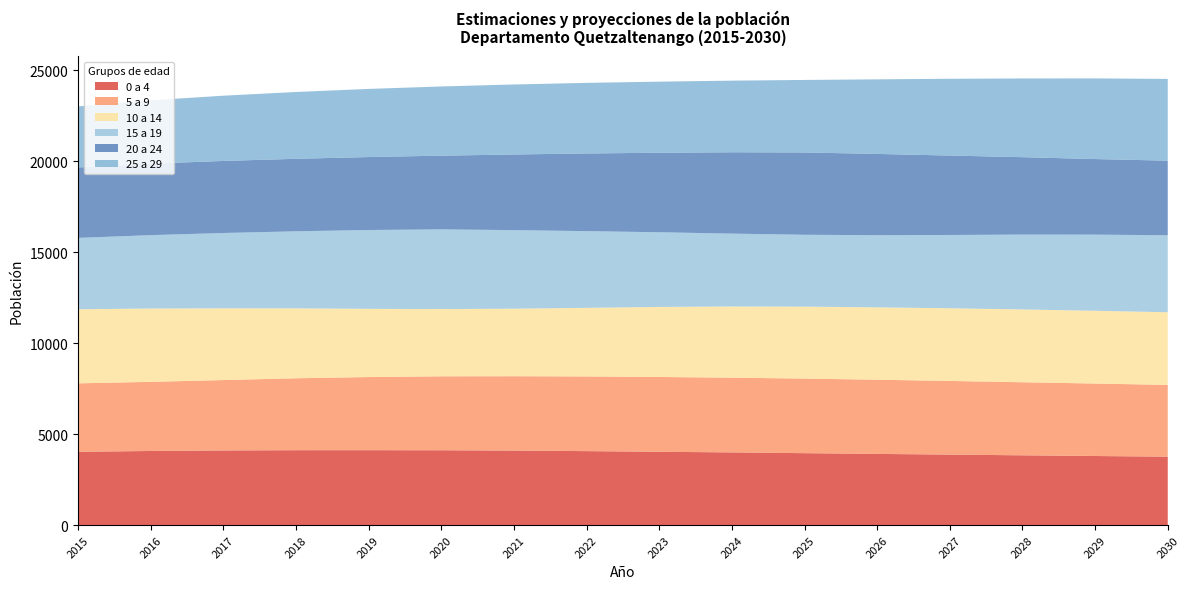

Reading left to right, extract all data points from this chart.

0 a 4: 2015=4026	2016=4070	2017=4099	2018=4113	2019=4114	2020=4110	2021=4092	2022=4062	2023=4026	2024=3992	2025=3950	2026=3909	2027=3871	2028=3832	2029=3794	2030=3757
5 a 9: 2015=3761	2016=3799	2017=3868	2018=3952	2019=4019	2020=4063	2021=4086	2022=4104	2023=4111	2024=4106	2025=4098	2026=4077	2027=4048	2028=4015	2029=3982	2030=3944
10 a 14: 2015=4070	2016=4029	2017=3941	2018=3842	2019=3748	2020=3695	2021=3711	2022=3769	2023=3848	2024=3912	2025=3954	2026=3976	2027=3993	2028=4000	2029=3998	2030=3992
15 a 19: 2015=3922	2016=4031	2017=4140	2018=4233	2019=4331	2020=4378	2021=4316	2022=4214	2023=4104	2024=4003	2025=3948	2026=3966	2027=4027	2028=4113	2029=4183	2030=4230
20 a 24: 2015=3870	2016=3926	2017=3959	2018=3984	2019=4009	2020=4051	2021=4156	2022=4269	2023=4368	2024=4470	2025=4523	2026=4464	2027=4364	2028=4254	2029=4153	2030=4099
25 a 29: 2015=3355	2016=3480	2017=3585	2018=3671	2019=3743	2020=3802	2021=3847	2022=3878	2023=3906	2024=3935	2025=3984	2026=4098	2027=4218	2028=4324	2029=4432	2030=4490